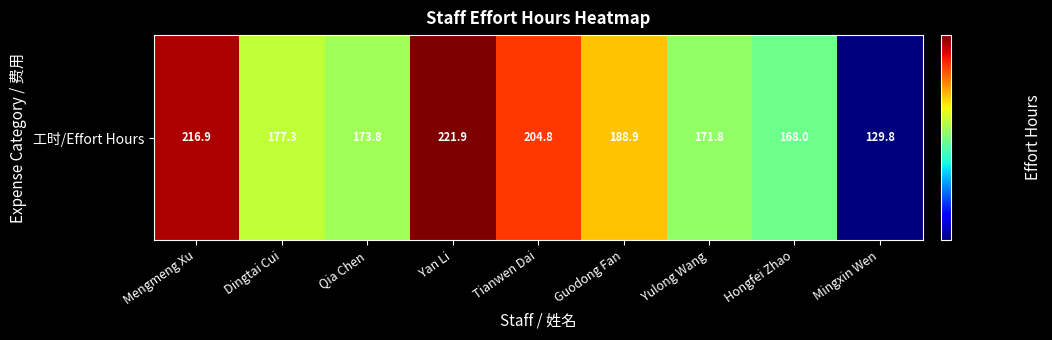

Reading left to right, list all the values displayed in this chart.

Mengmeng Xu=216.9	Dingtai Cui=177.3	Qia Chen=173.8	Yan Li=221.9	Tianwen Dai=204.8	Guodong Fan=188.9	Yulong Wang=171.8	Hongfei Zhao=168.0	Mingxin Wen=129.8